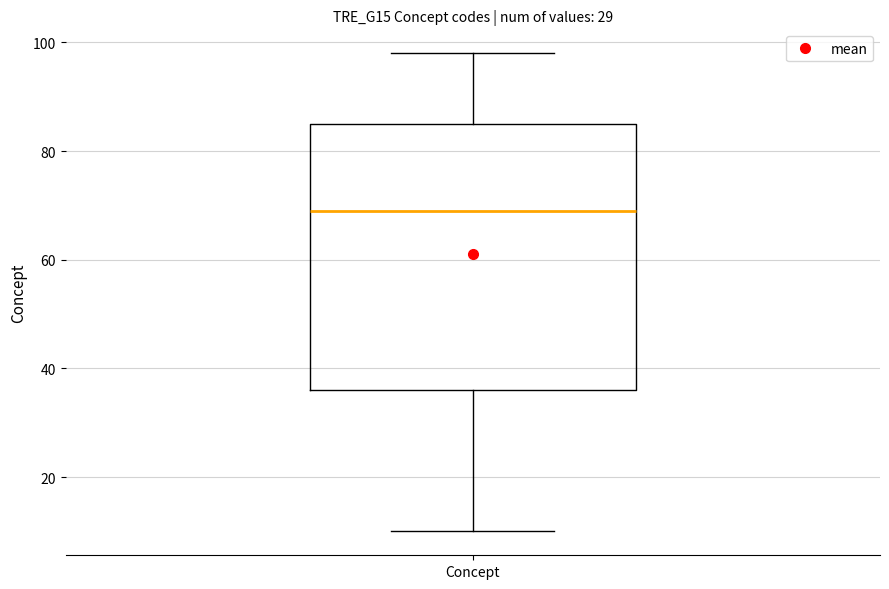

Read this box plot against the y-axis: the position of the median line, the range covered by the box, and the ends of both whiskers. The values are not printed on the chart, so give them approximately, as read against the axis.

median 70, box 36 to 86, whiskers 10 to 98